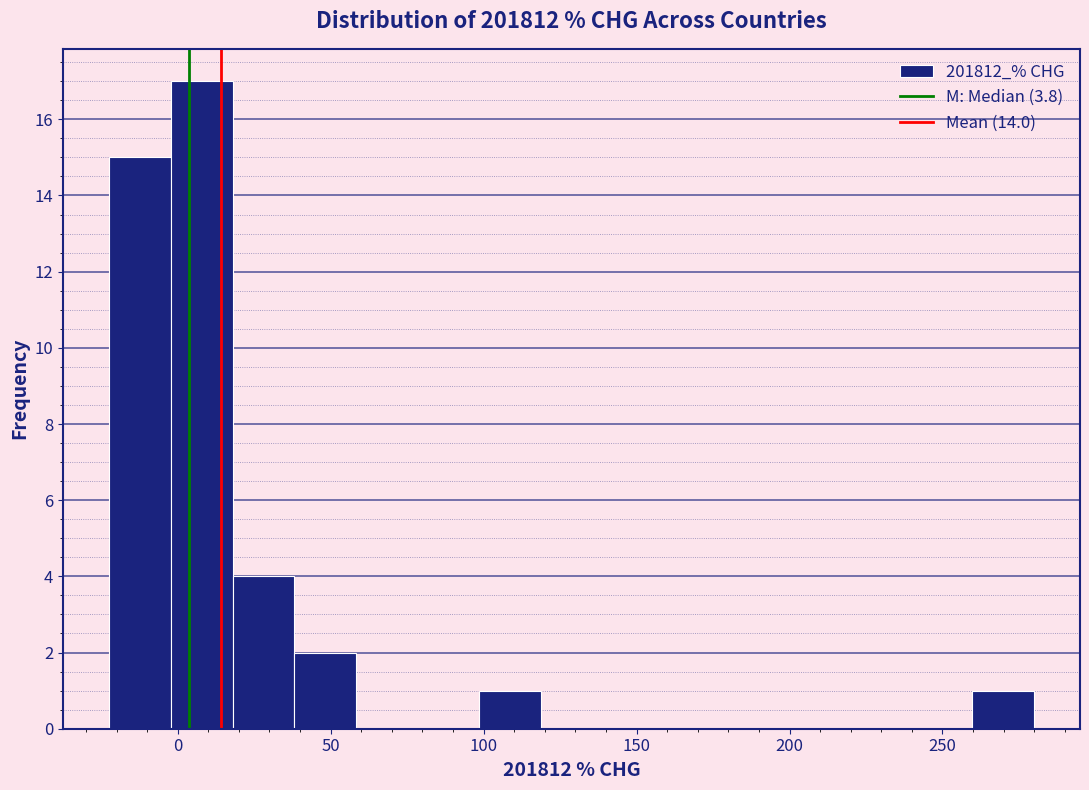

How tall is the bar that spans 40 to 60 on the x-axis? Neither the bar edges nor the heights are printed on the chart, so give them approximately, as read against the axes.

2